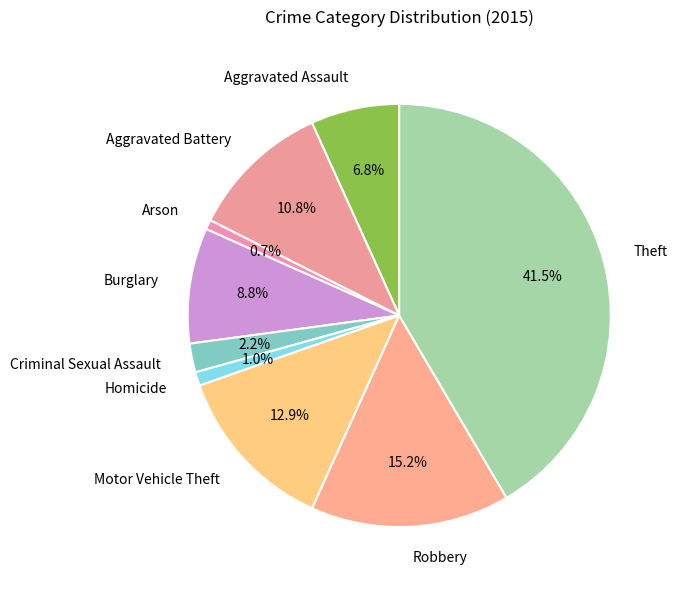

To the nearest percent, what is the difference between the largest and smallest slice percentages?

41%